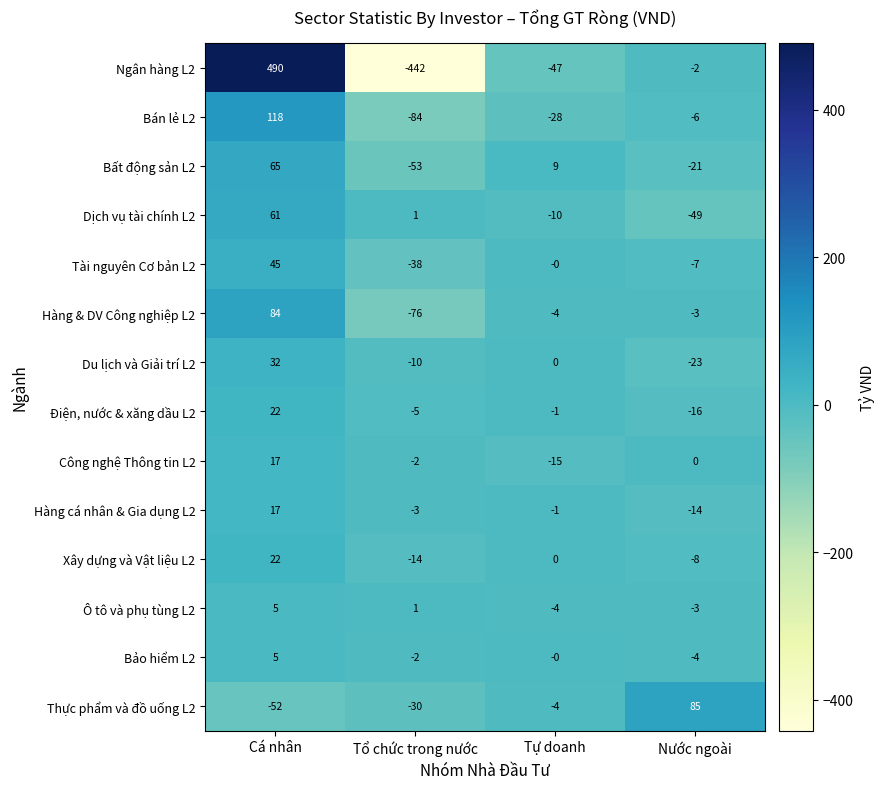

Which series changed the most between Tự doanh and Nước ngoài?

Thực phẩm và đồ uống L2